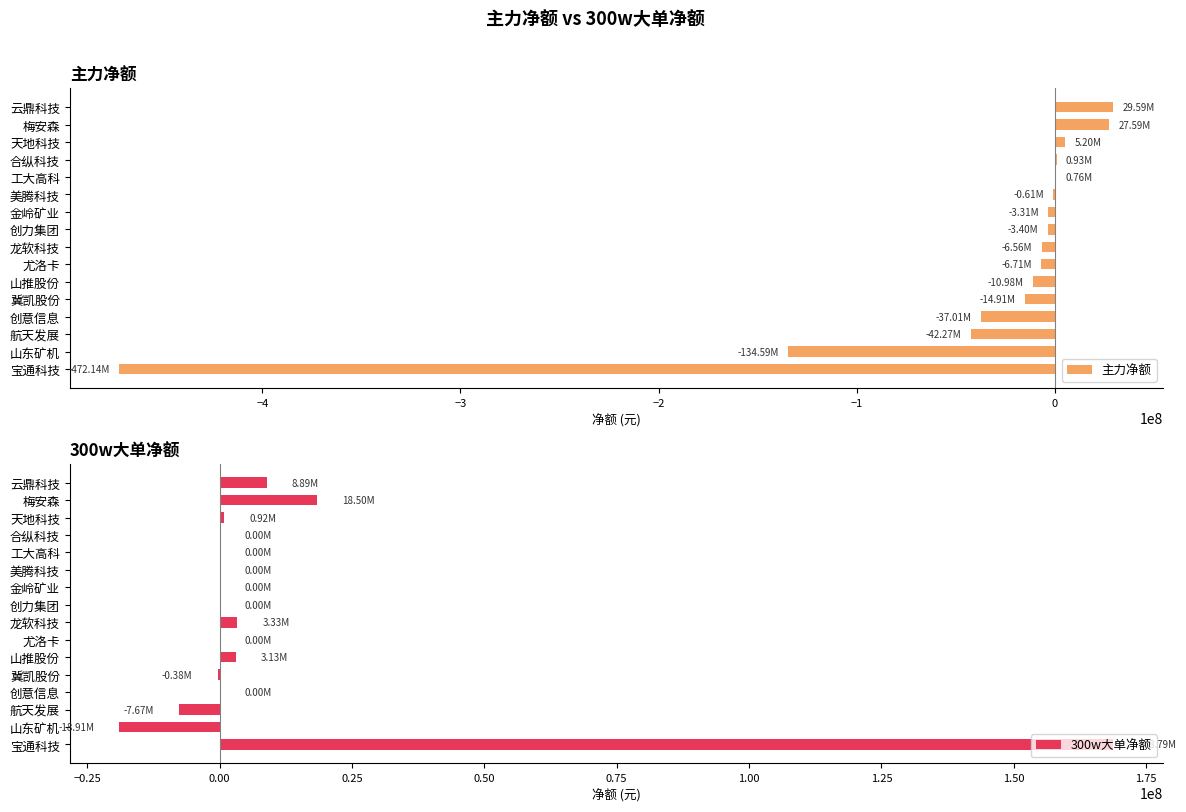

At which label does 300w大单净额 reach its peak?

宝通科技